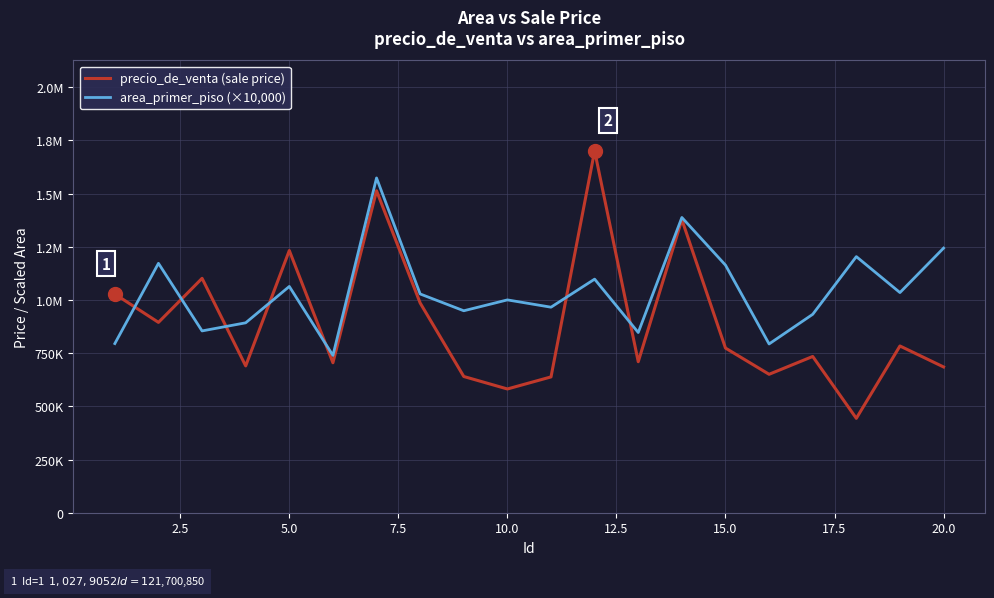

After their last crossing, which series has the higher values: area_primer_piso (×10,000) or precio_de_venta (sale price)?

area_primer_piso (×10,000)